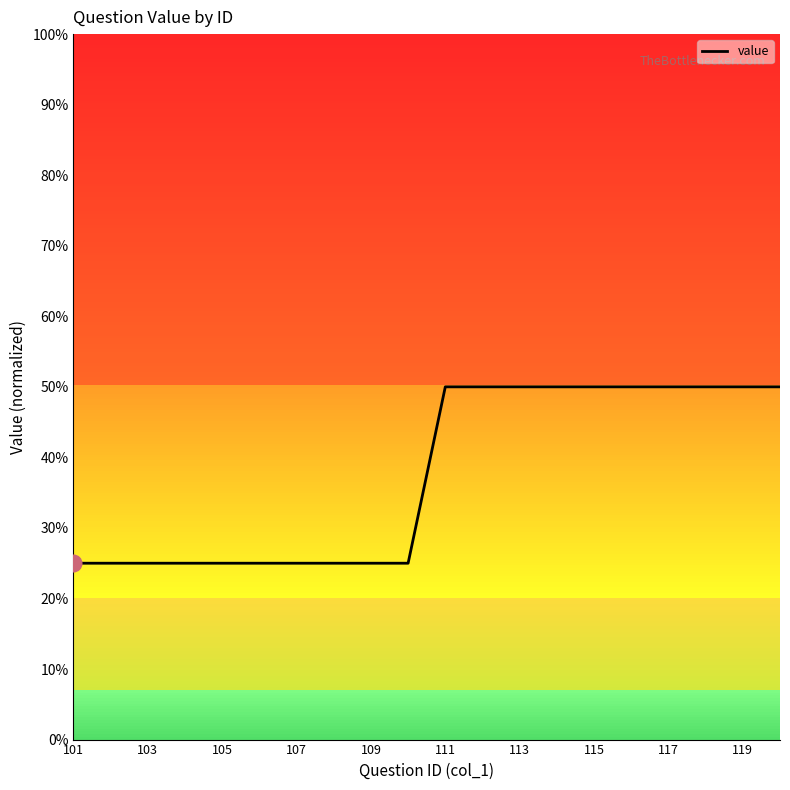

True or false: the data has more than 1 interior local peaks.

False